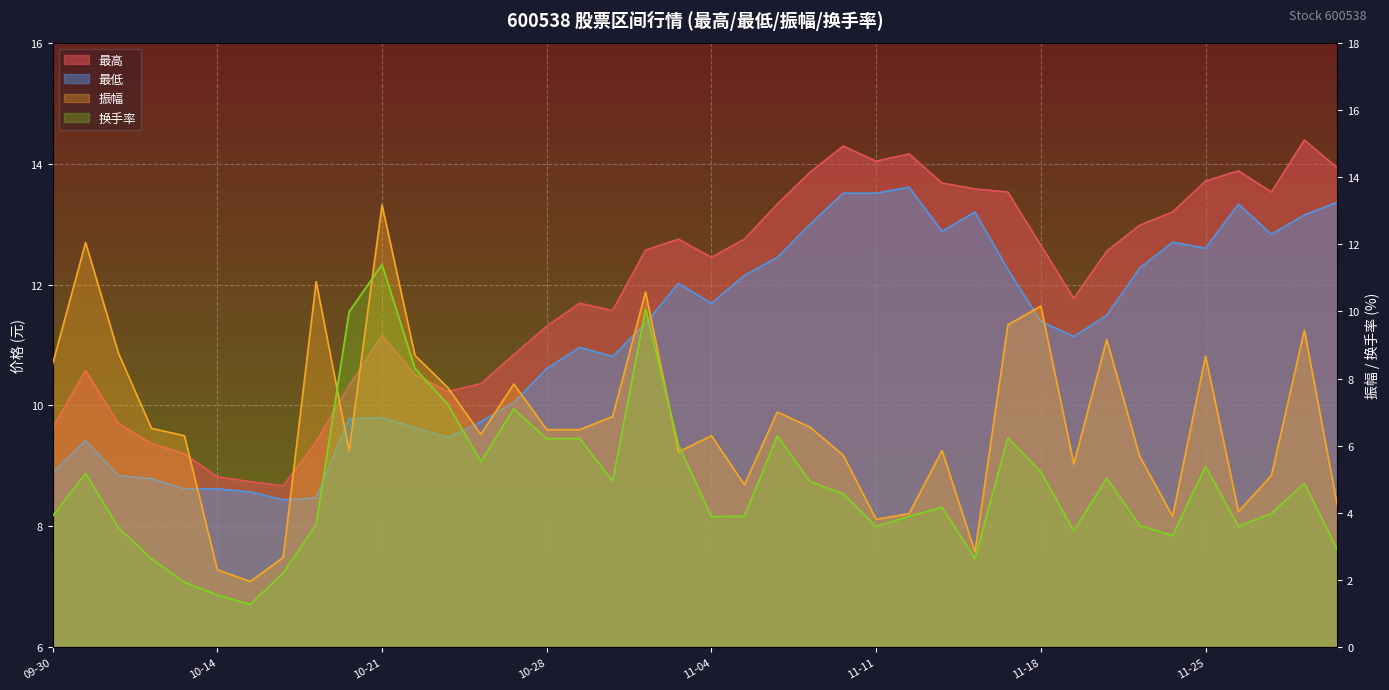

What position from the left is 2024-11-06?

23